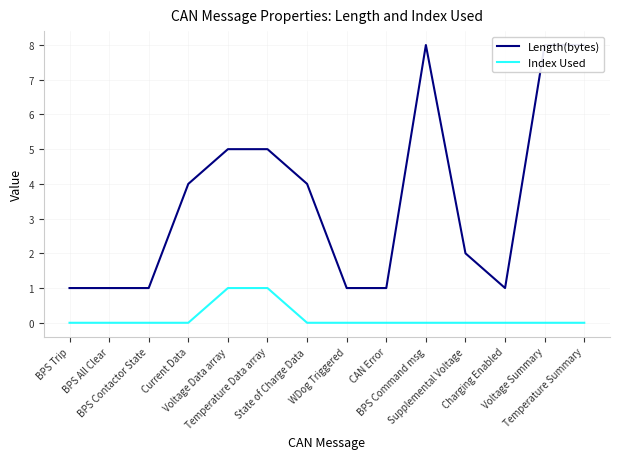

What is the difference between the maximum and second lowest values in the Length(bytes) series?

7